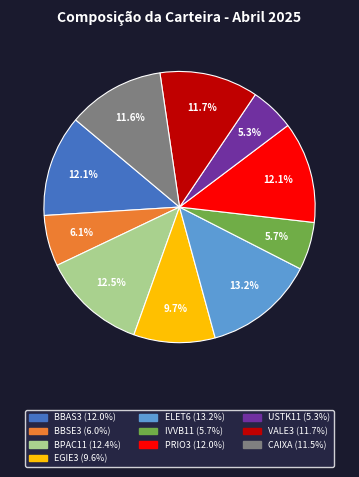

Which slice is the largest?

ELET6